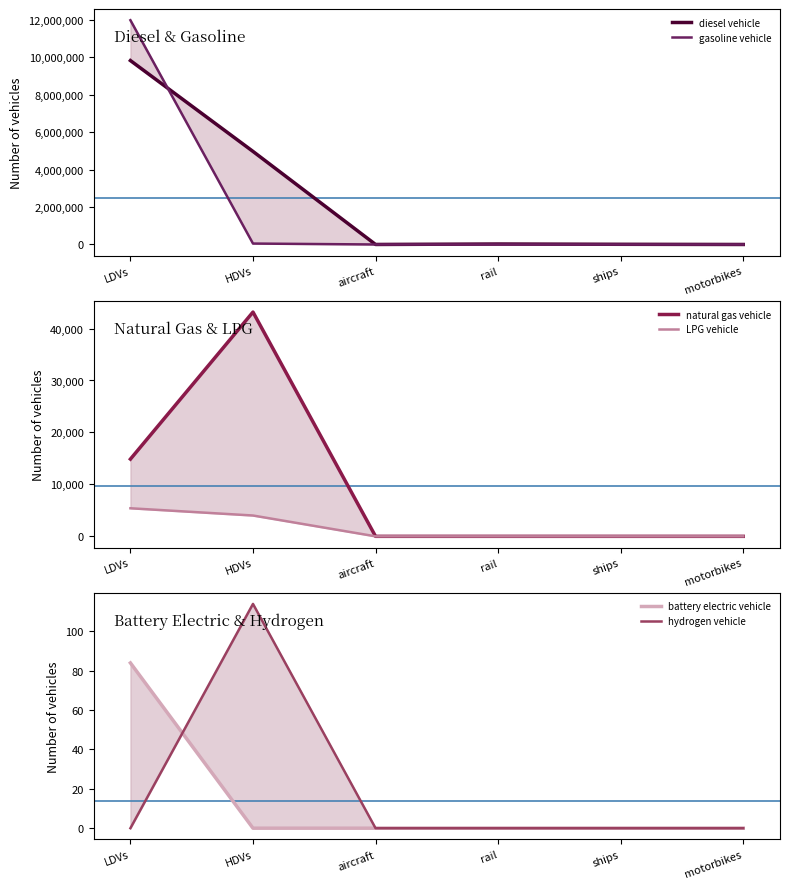

What position from the right is rail?

3